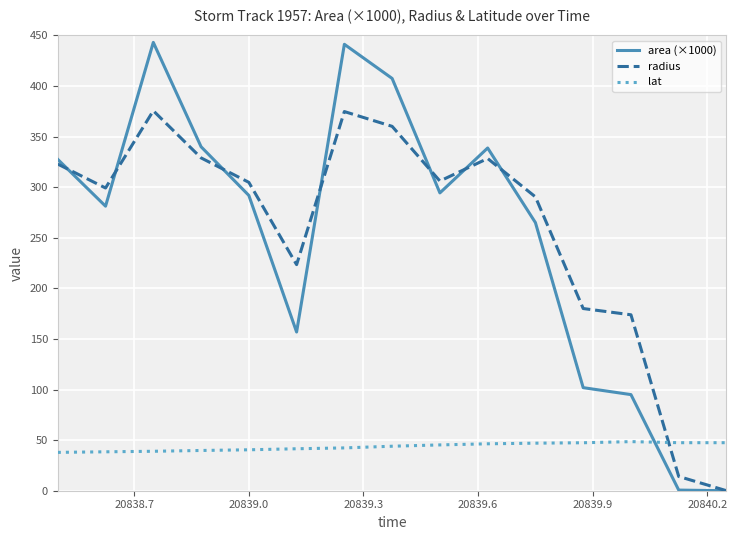

What is the greatest value displayed?

443.1